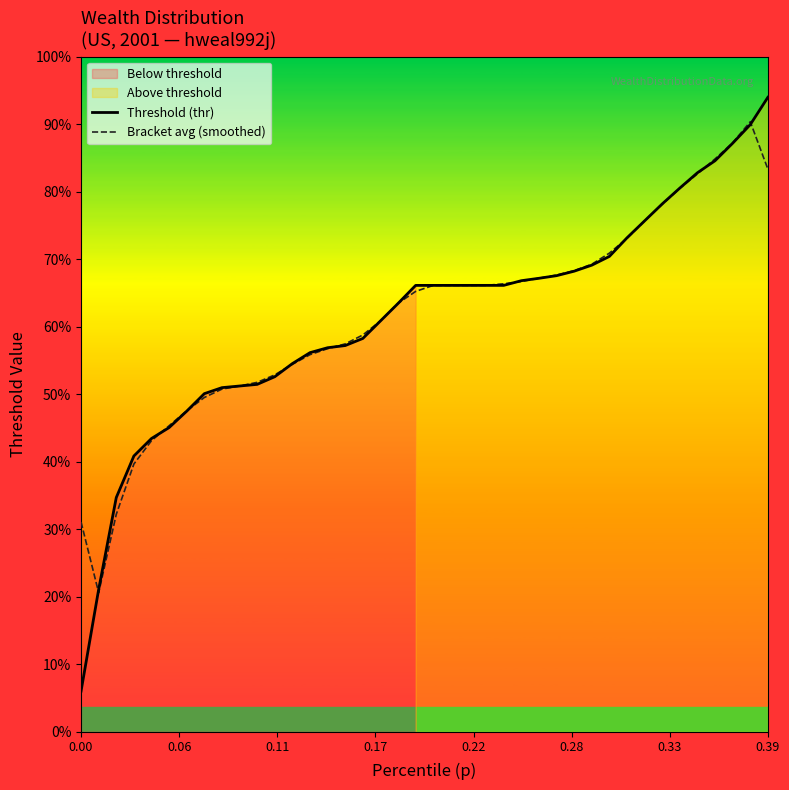

At how many categories does at least one series exceed -15085?

33